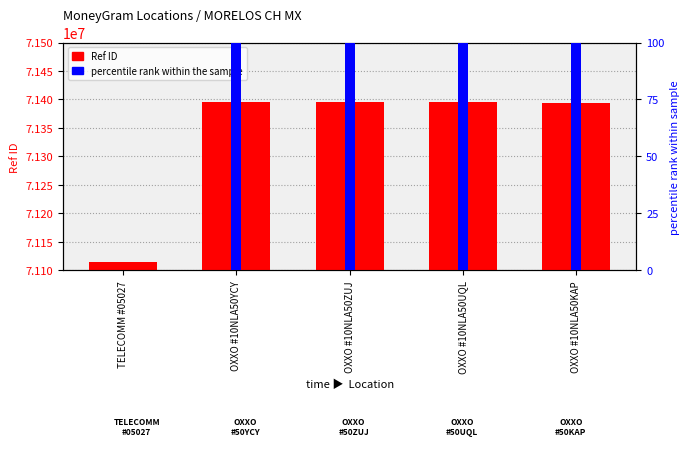

How many data points in Ref ID are above 71395126?

2